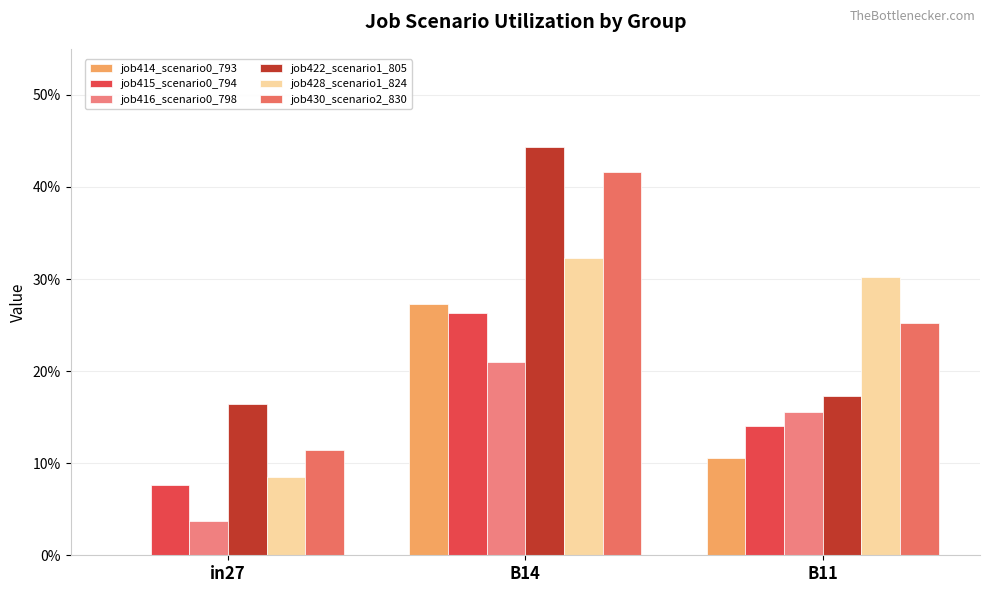

At how many categories does at least one series exceed 0?

3